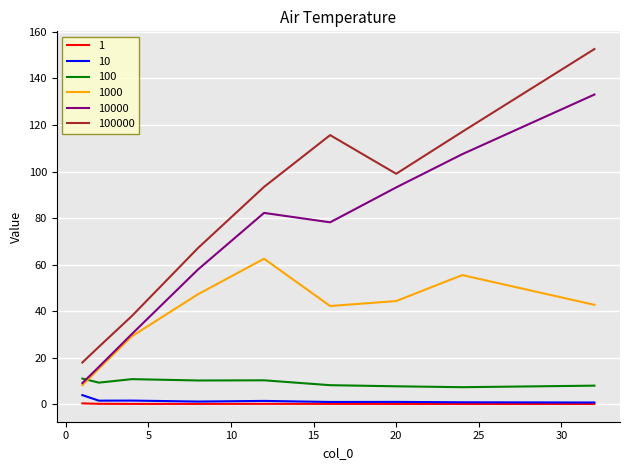

What is the greatest value displayed?

152.6